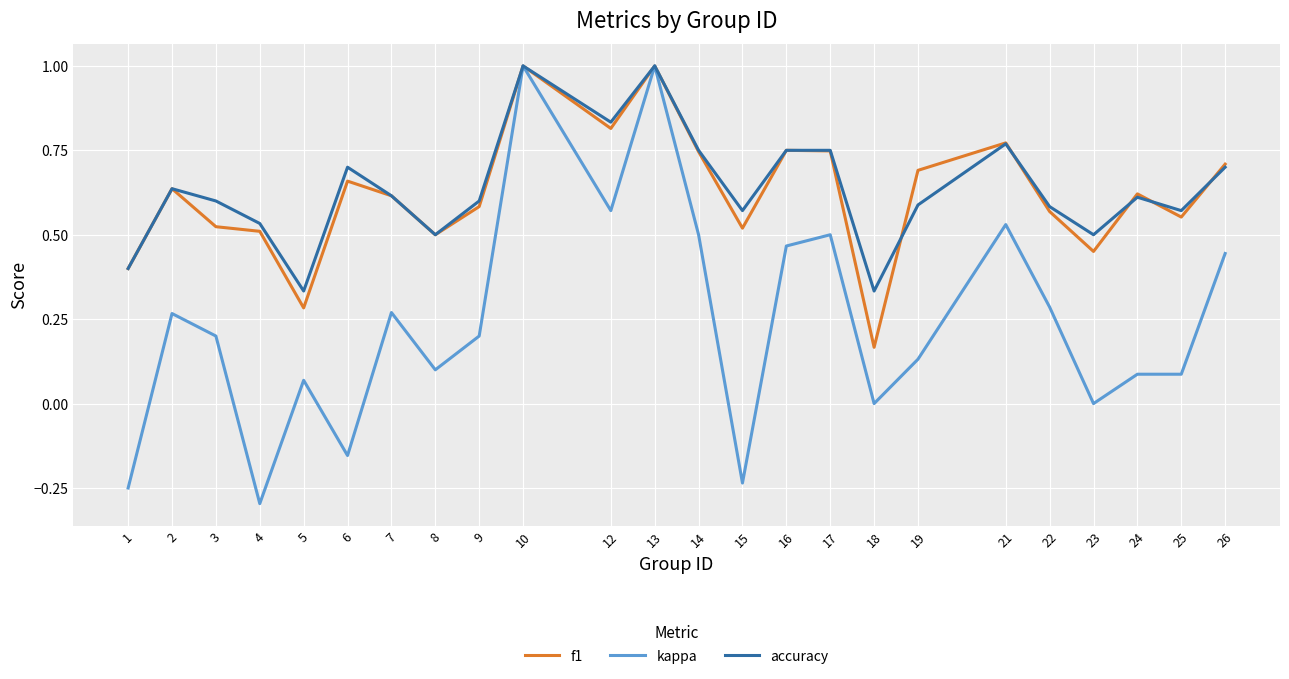

What is the minimum value for kappa?

-0.3